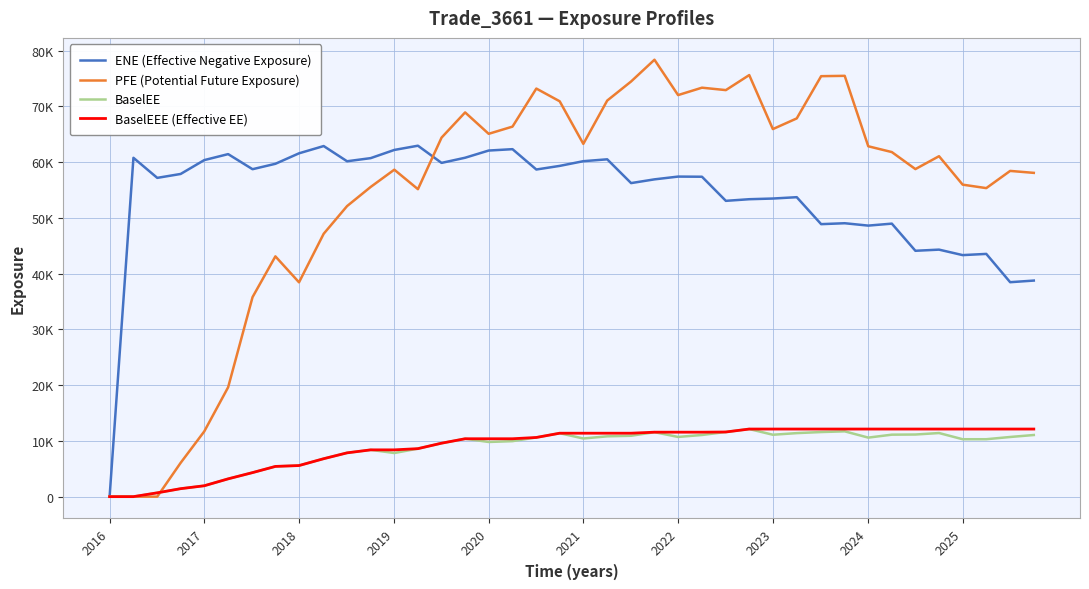

Does the chart have visible grid lines?

Yes